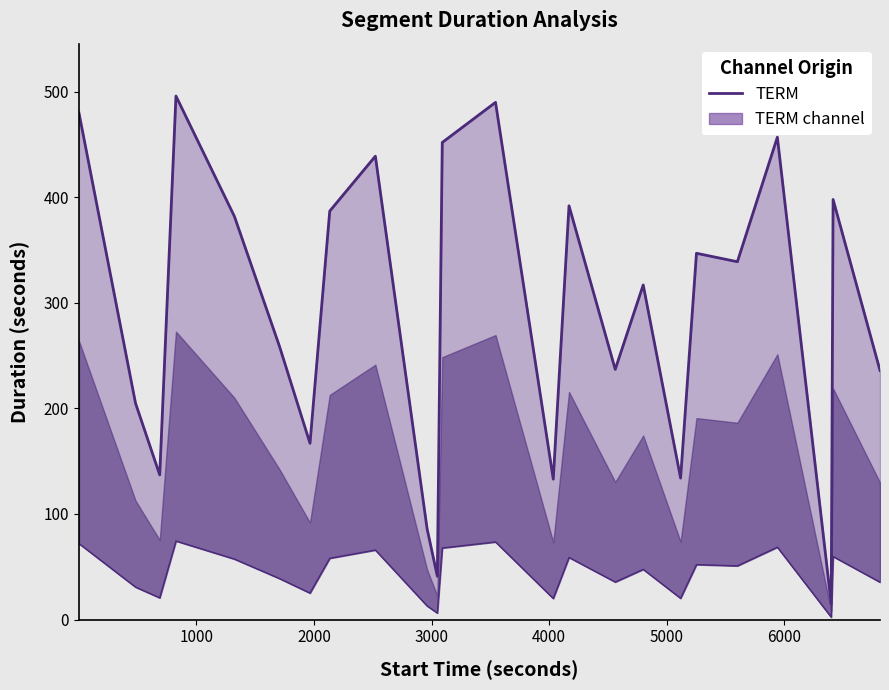

What is the difference between the second highest and second lowest values?

449